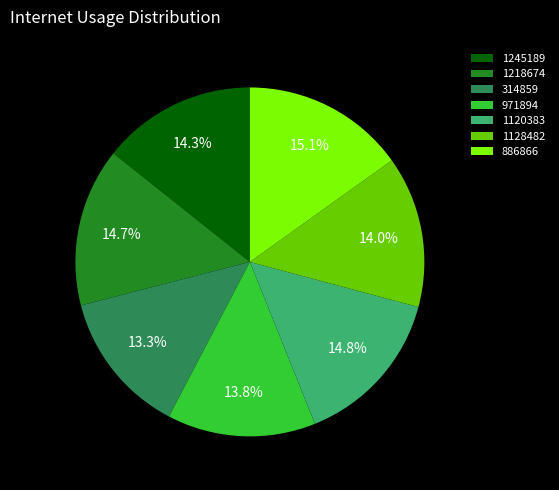

The 886866 slice represents 7% of the pie. True or false?

False